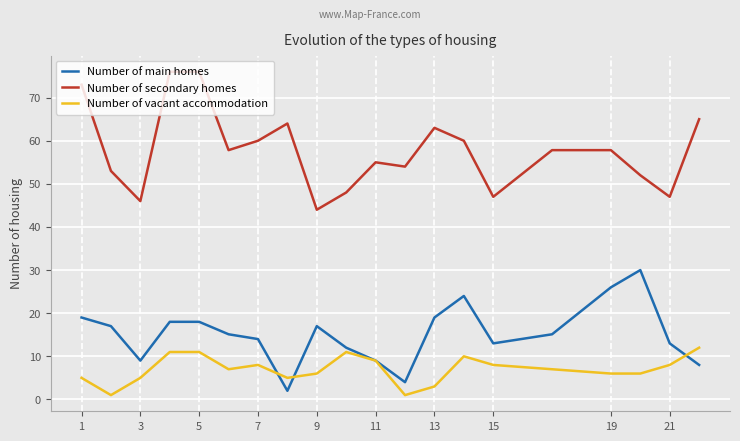

What is the maximum value for Number of vacant accommodation?

12.0